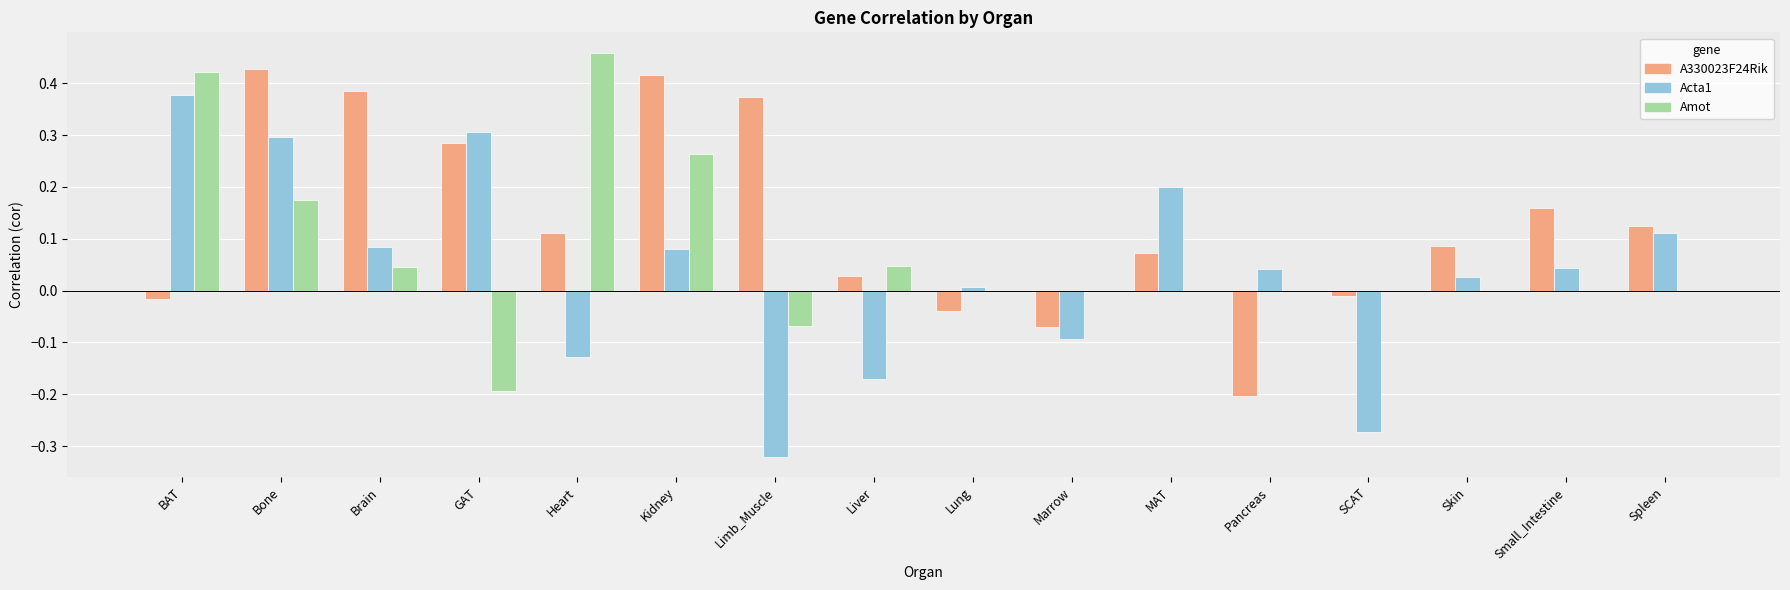

The Amot series shows 0.3 at SCAT. True or false?

False